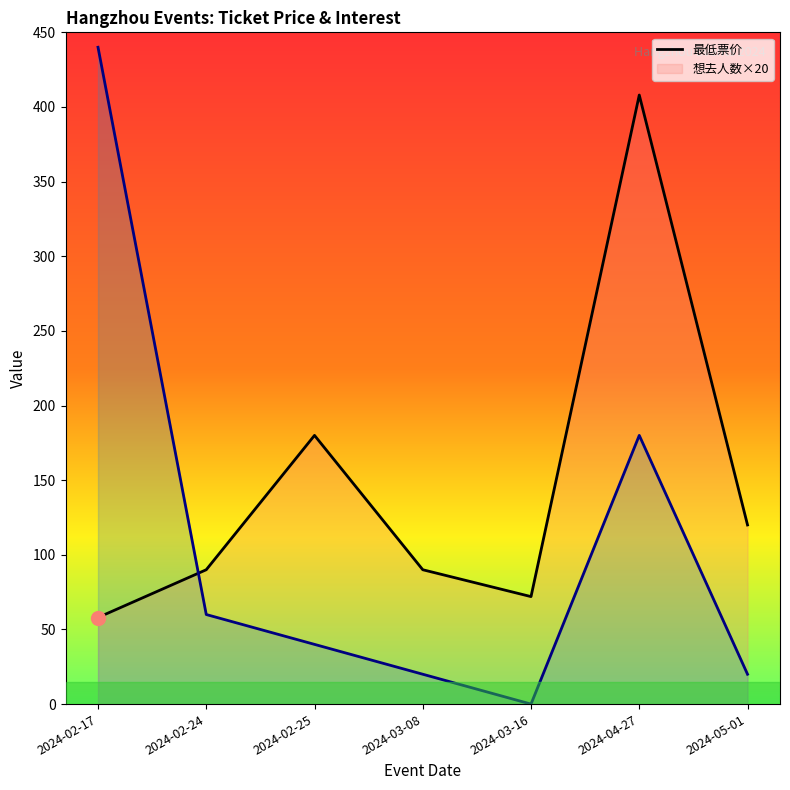

List the series in order of their peak value, highest first.

想去人数×20, 最低票价